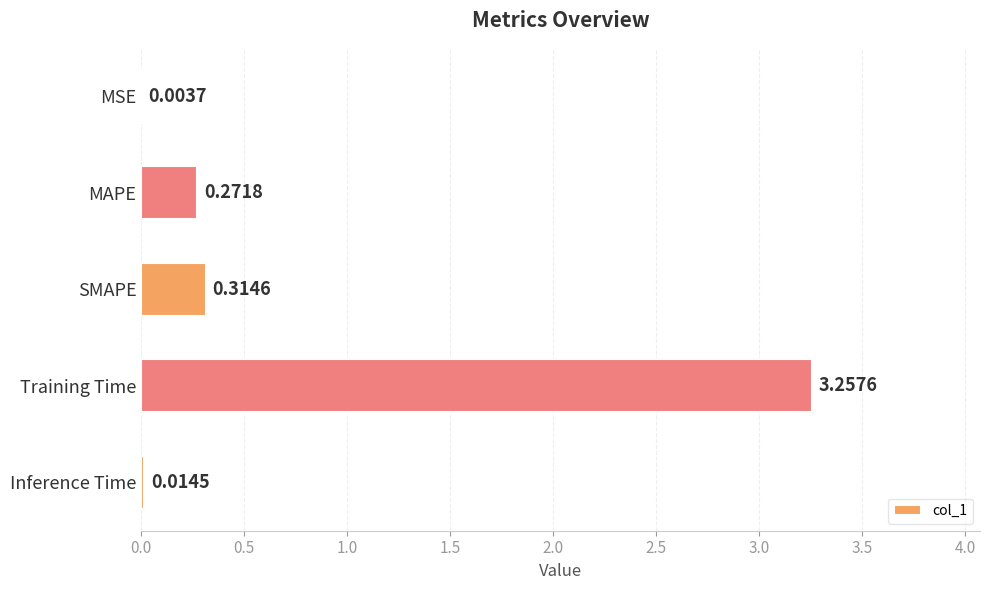

What is the sum of the values at Training Time and MAPE?

3.5